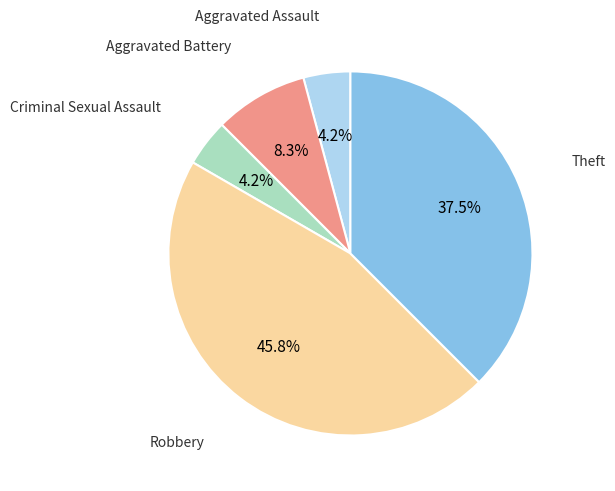

To the nearest percent, what is the difference between the largest and smallest slice percentages?

42%